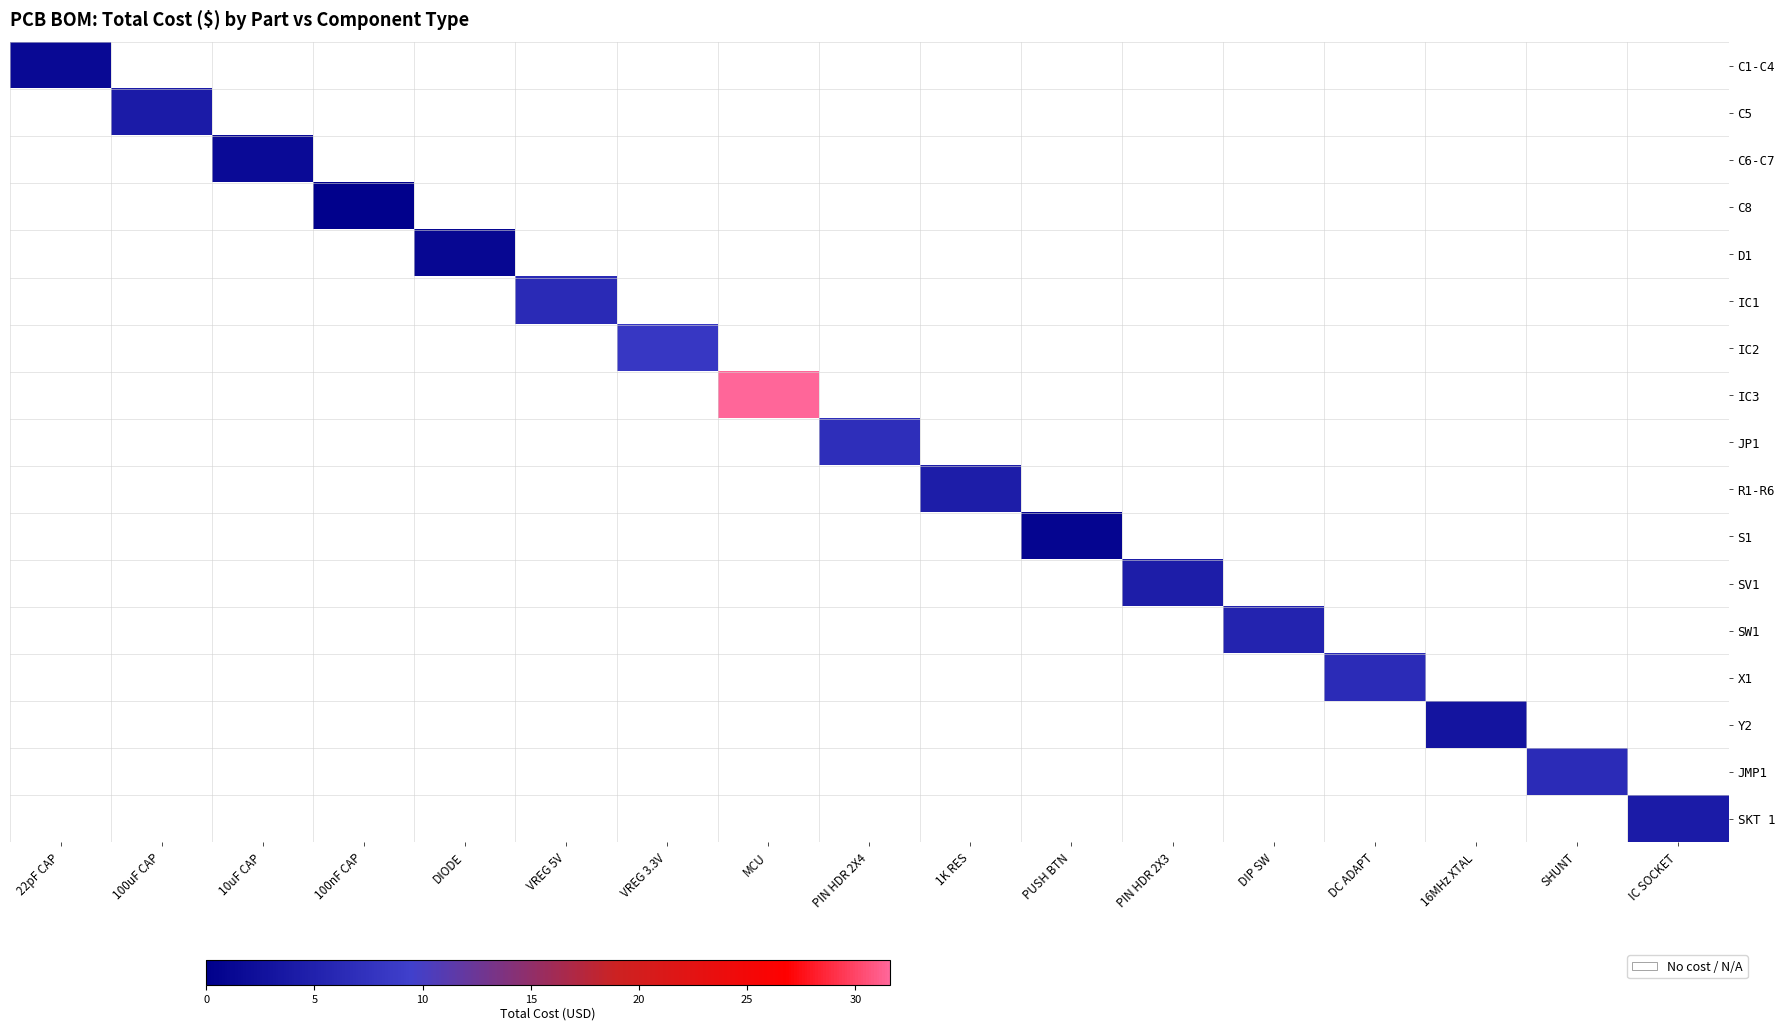

Which series has the largest range (max minus min)?

IC3